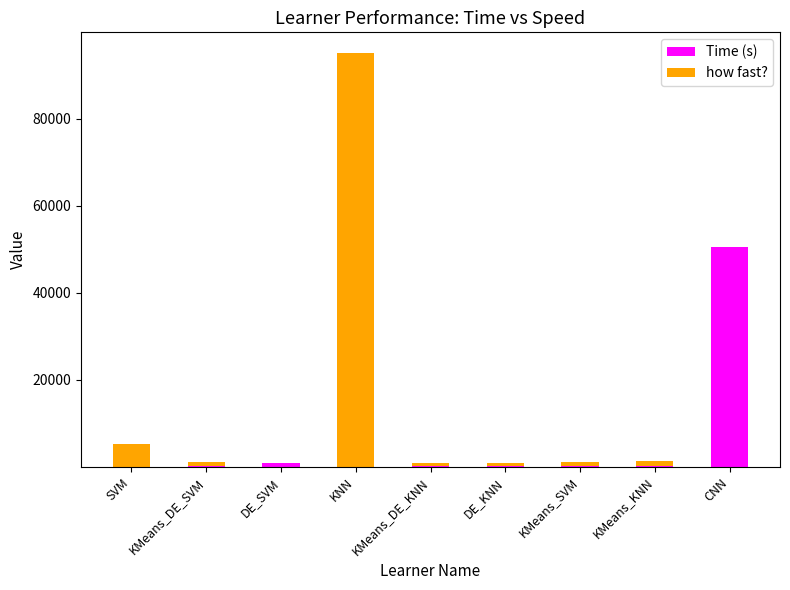

What is the sum of the Time (s) values at KMeans_SVM and KMeans_DE_SVM?

97.1